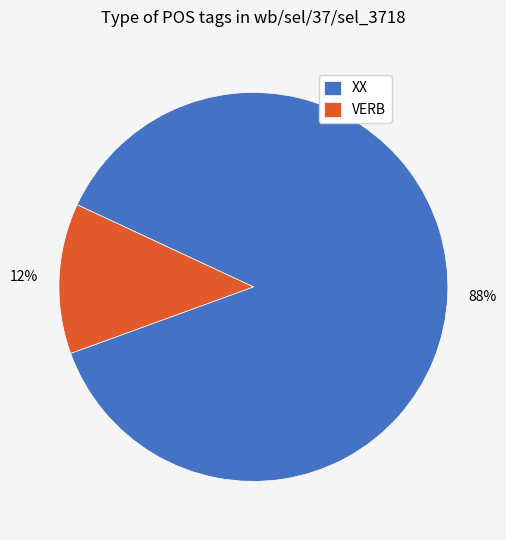

Which category has the smallest portion of the pie?

VERB